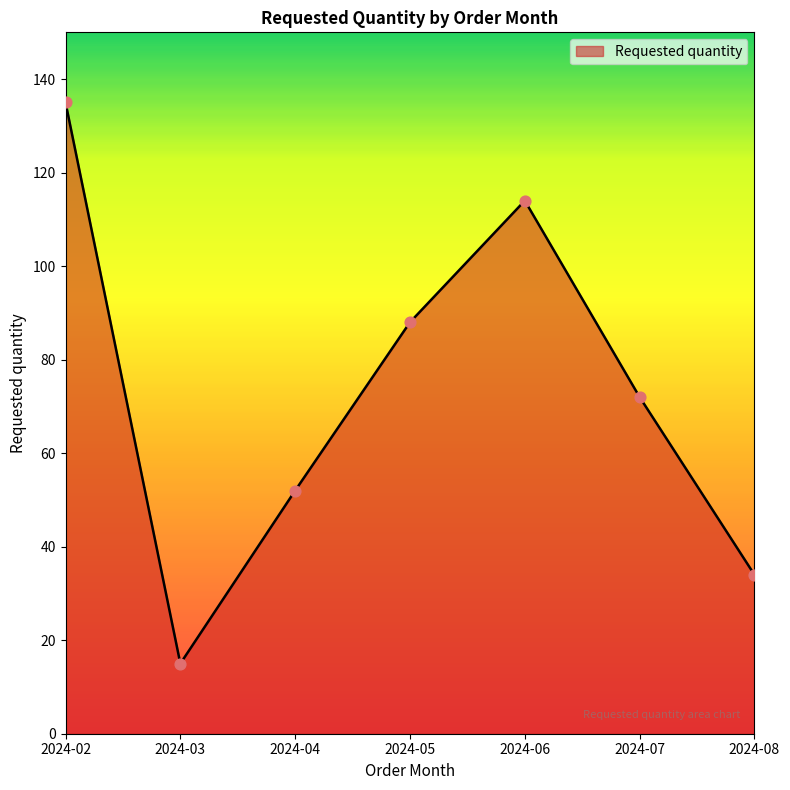

What is the ratio of the value at 2024-05 to the value at 2024-04?

1.7